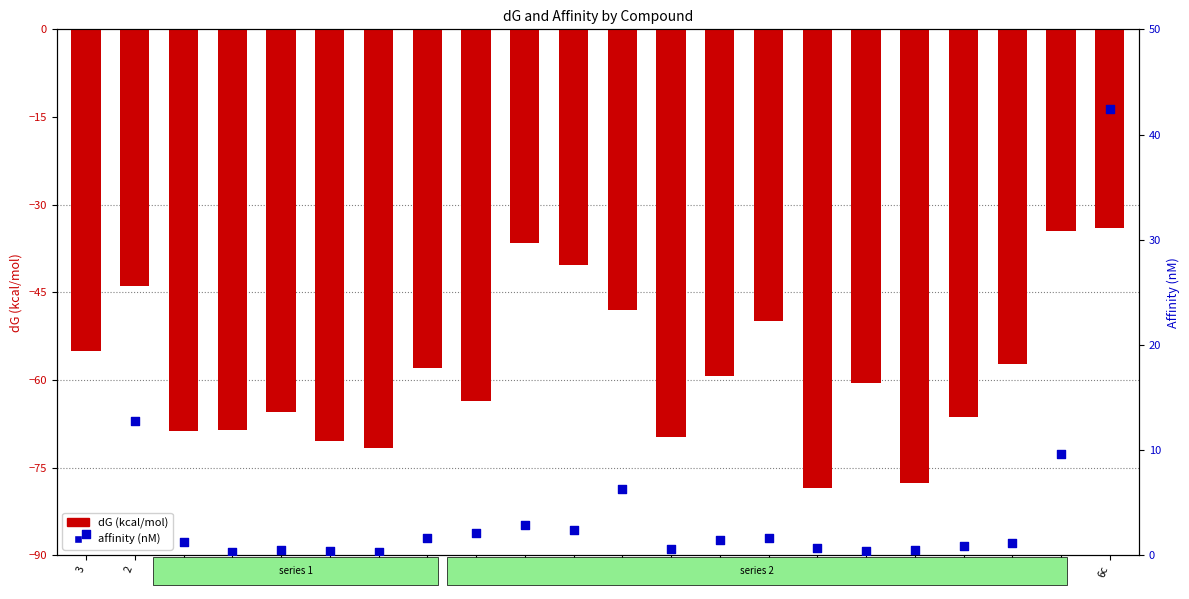

What is the total value across all series at 6f?

-48.2